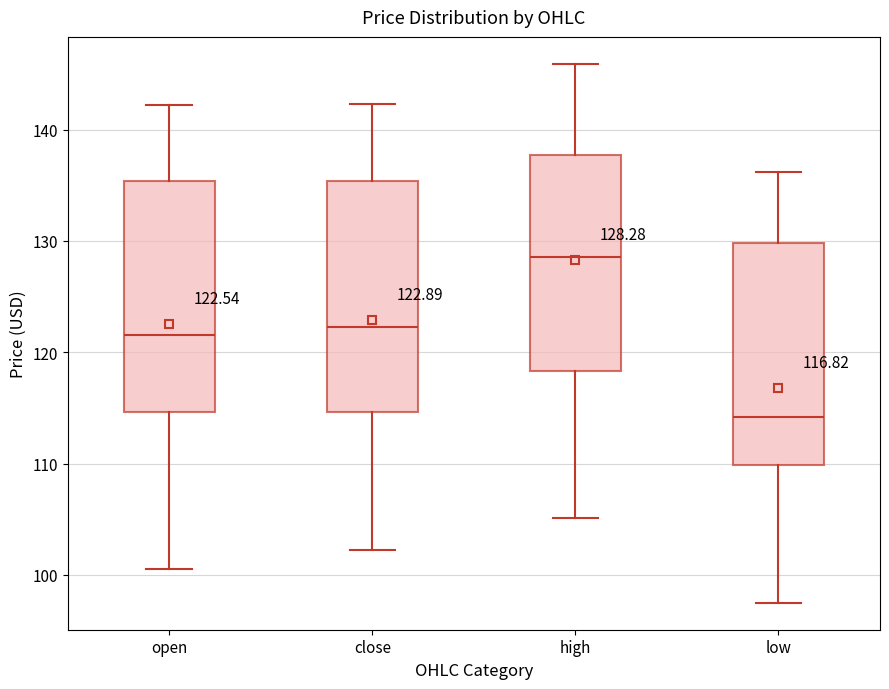

Which box has the lowest median line?

low